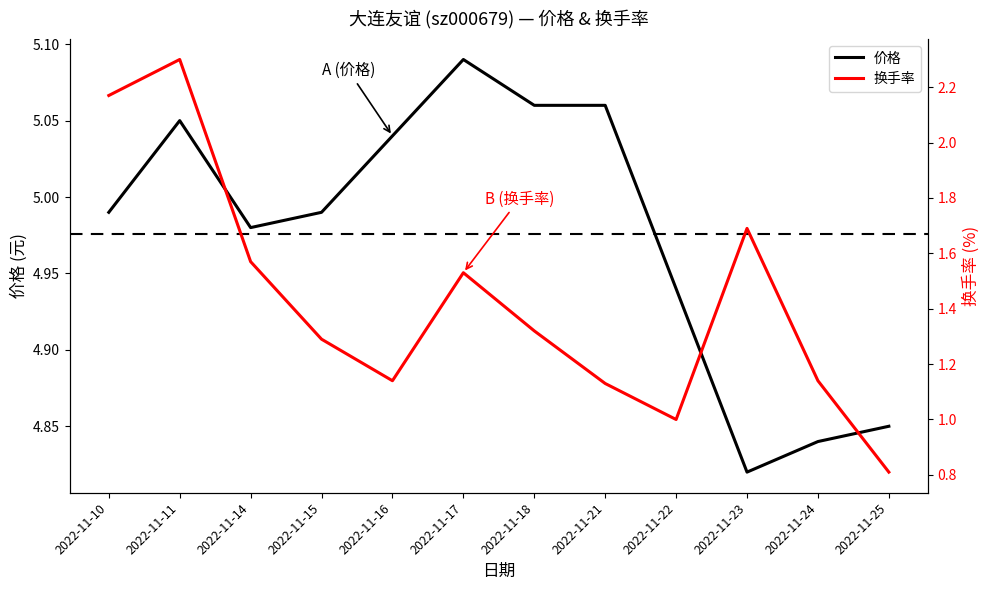

Which series has the largest range (max minus min)?

换手率